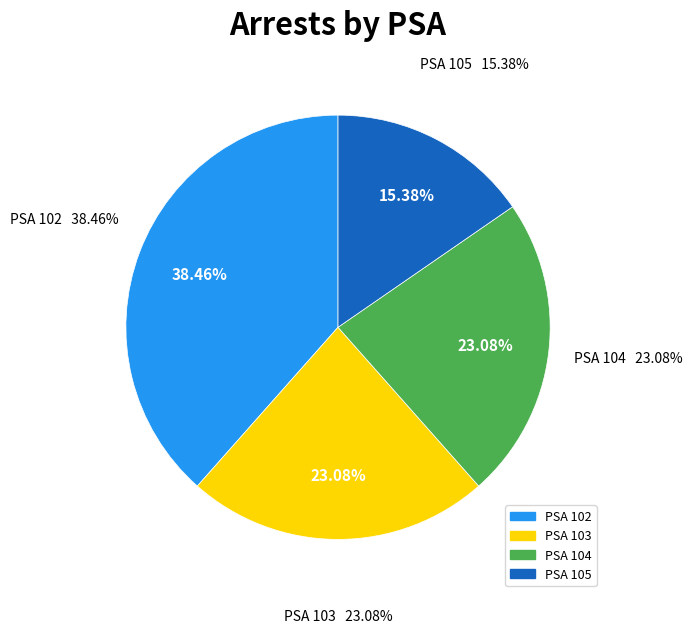

Do 1114 H ST NE and 700 WATER ST SW together represent more than half of the pie?

No